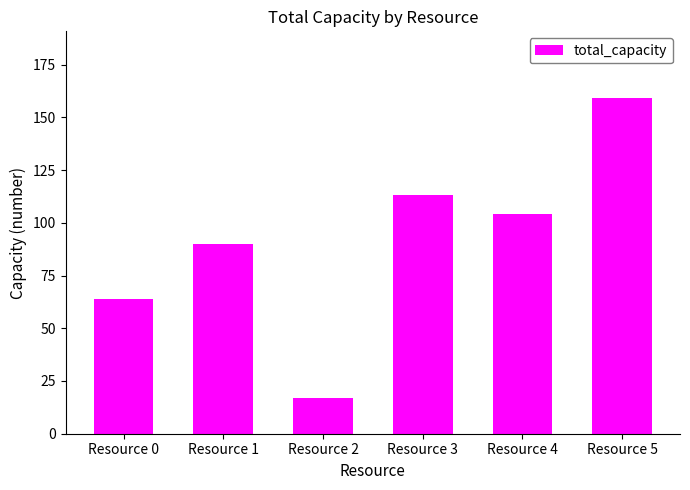

What is the ratio of the value at Resource 5 to the value at Resource 3?

1.4